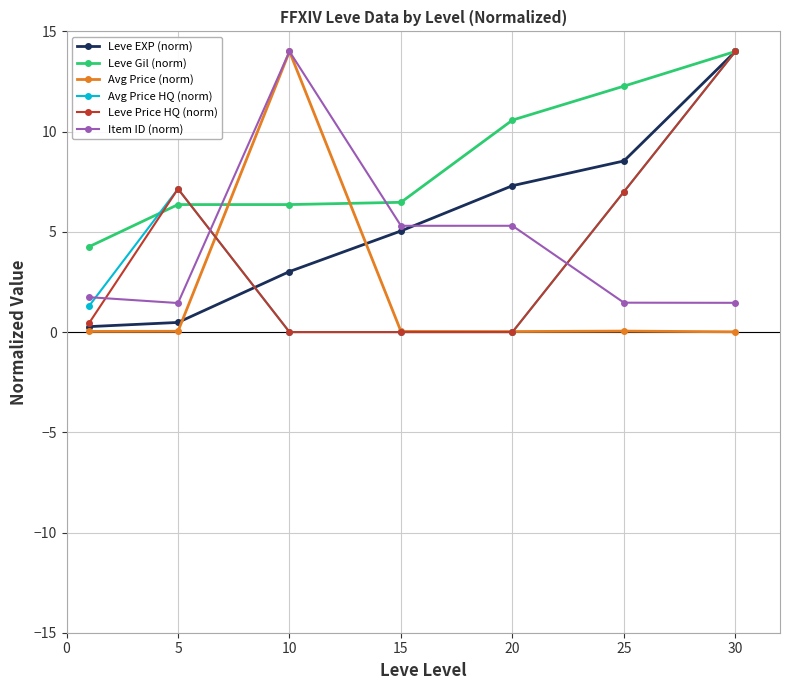

Which series has the largest total across all categories?

Leve Gil (norm)